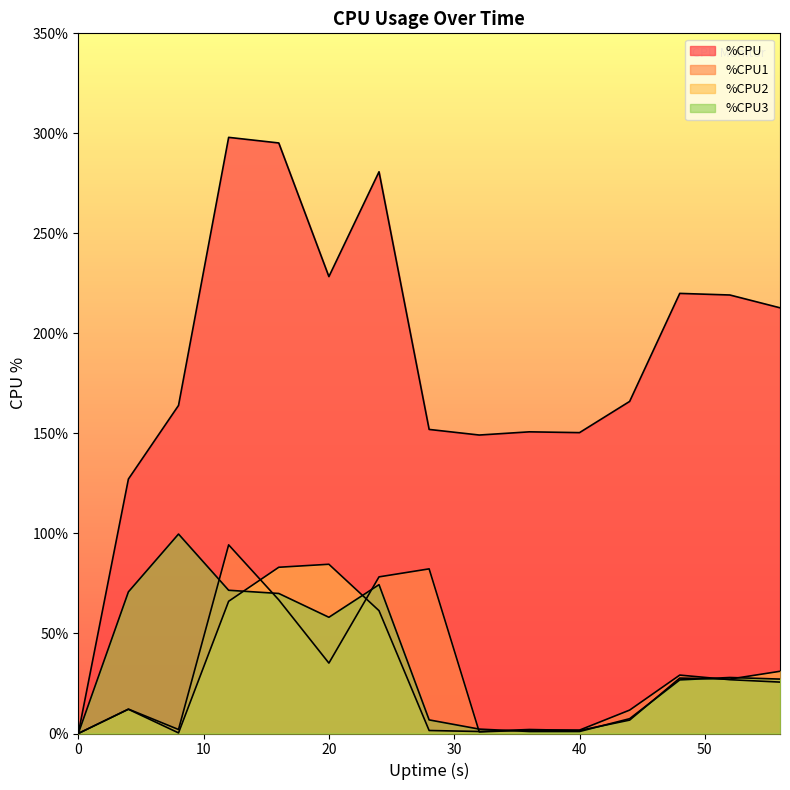

Between 0 and 4, which series saw the biggest shift?

%CPU